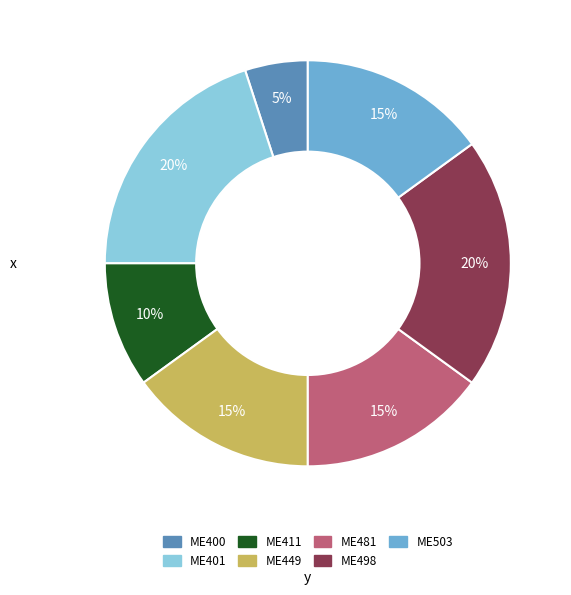

Does ME503 represent more than half of the total?

No